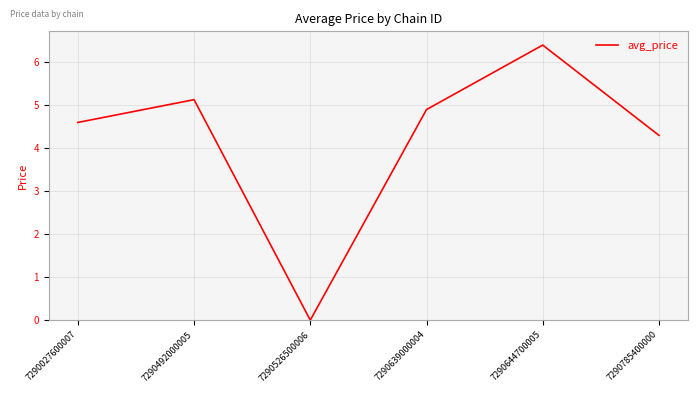

At which label is the value closest to 3?

7290785400000